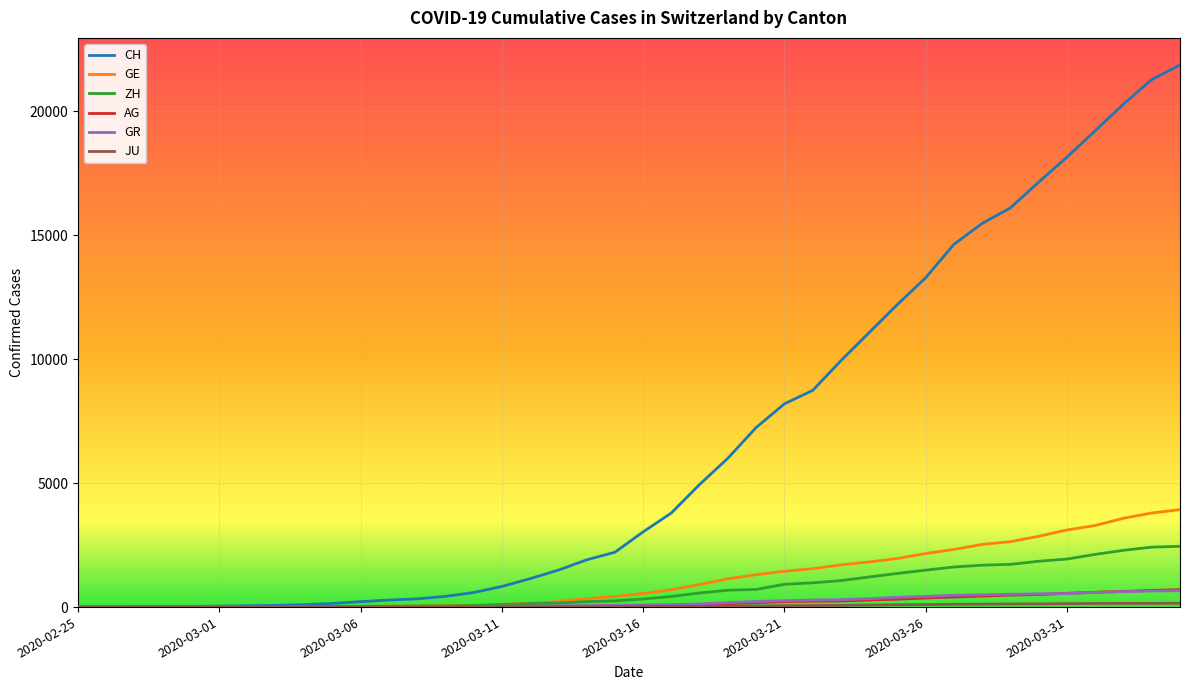

Which series has the largest range (max minus min)?

CH